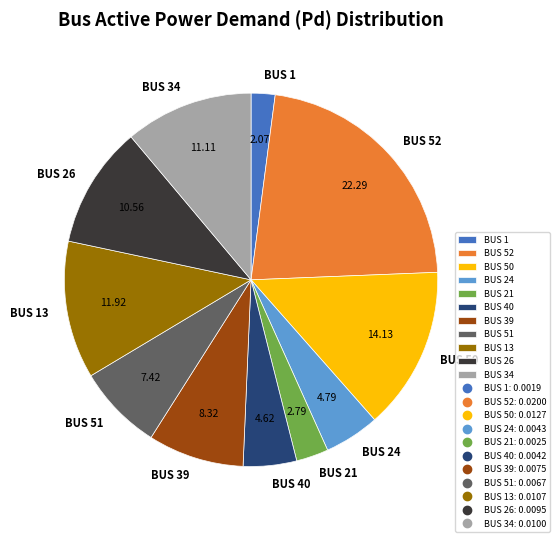

What percentage is the BUS 39 slice, to the nearest percent?

8%